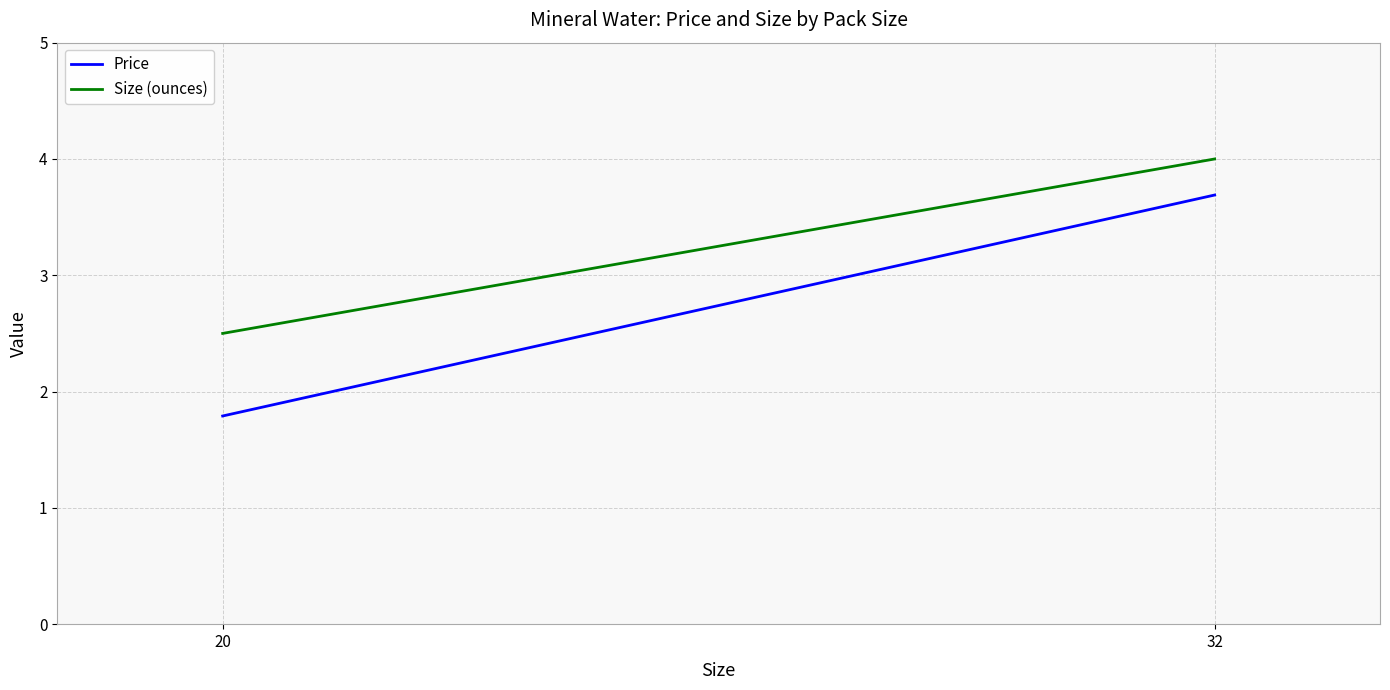

The Size (ounces) series shows 6.8 at 32. True or false?

False